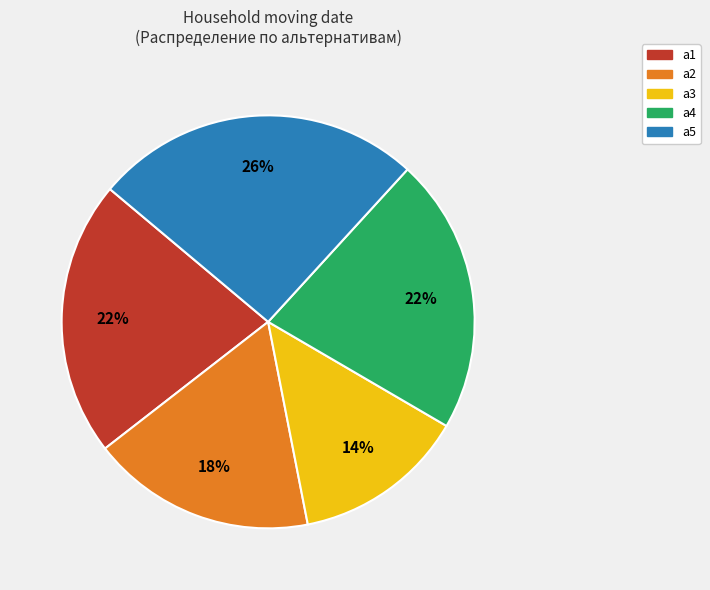

The а1 slice represents 22% of the pie. True or false?

True